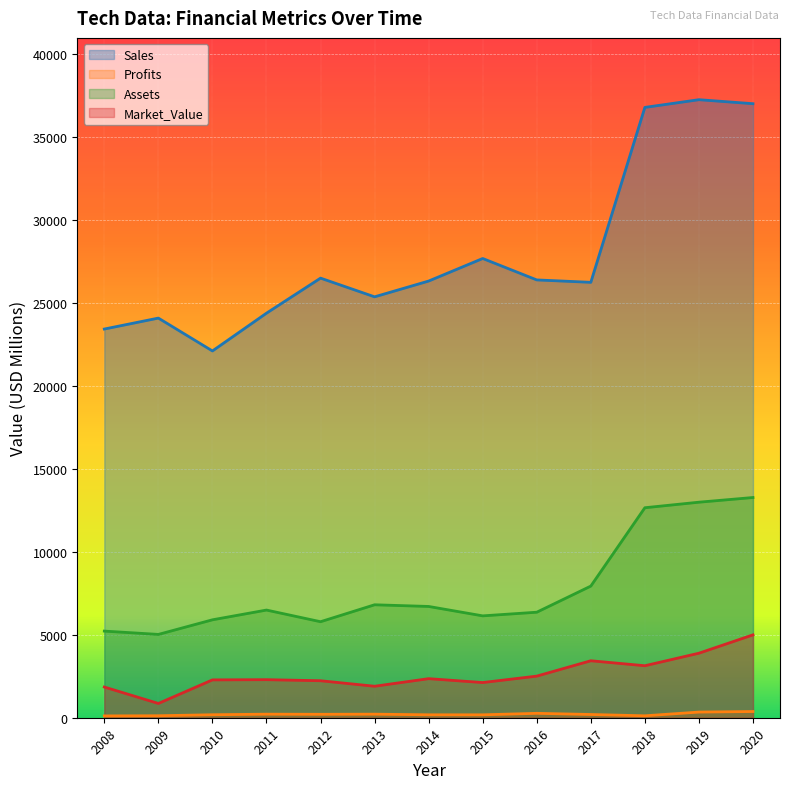

At which label does Profits first exceed 195?

2011